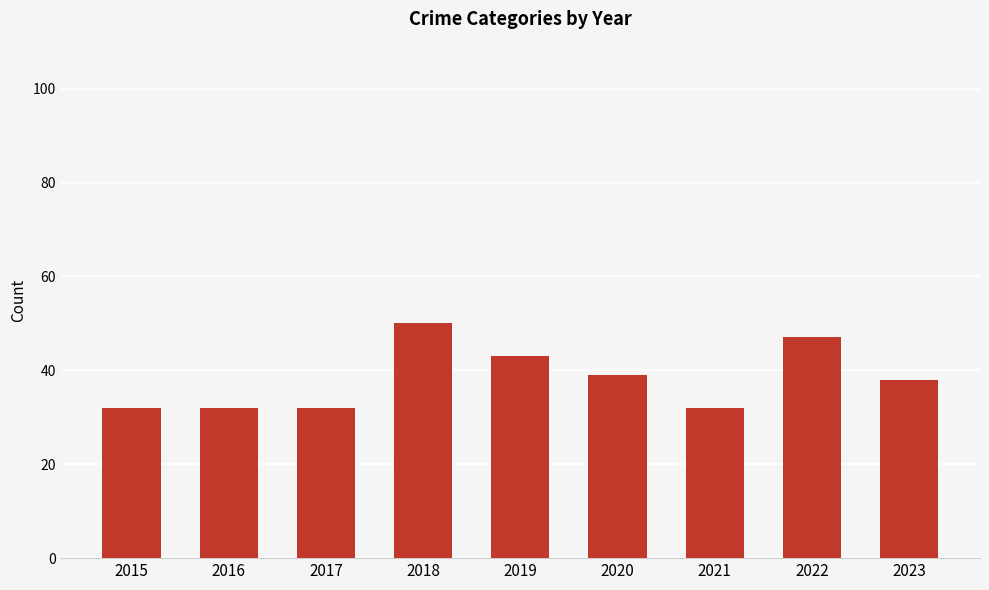

Reading left to right, list all the values displayed in this chart.

32	32	32	50	43	39	32	47	38